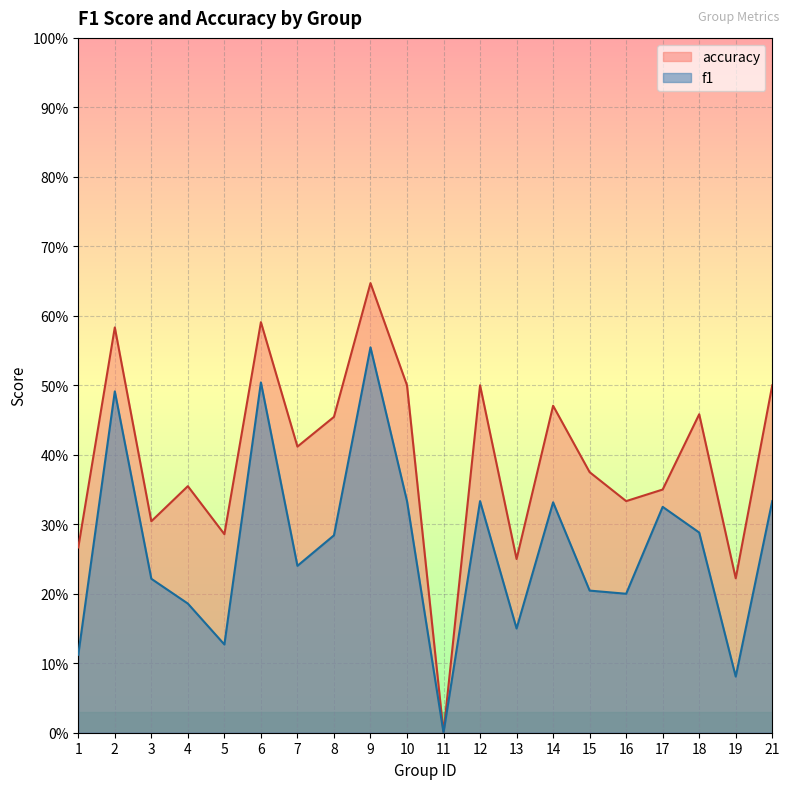

What is the average value of the f1 series?

0.3